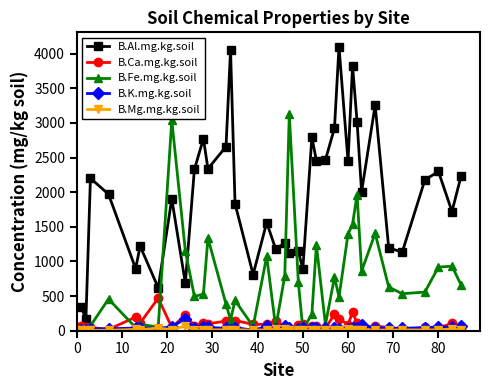

How many lines are shown in the chart?

5